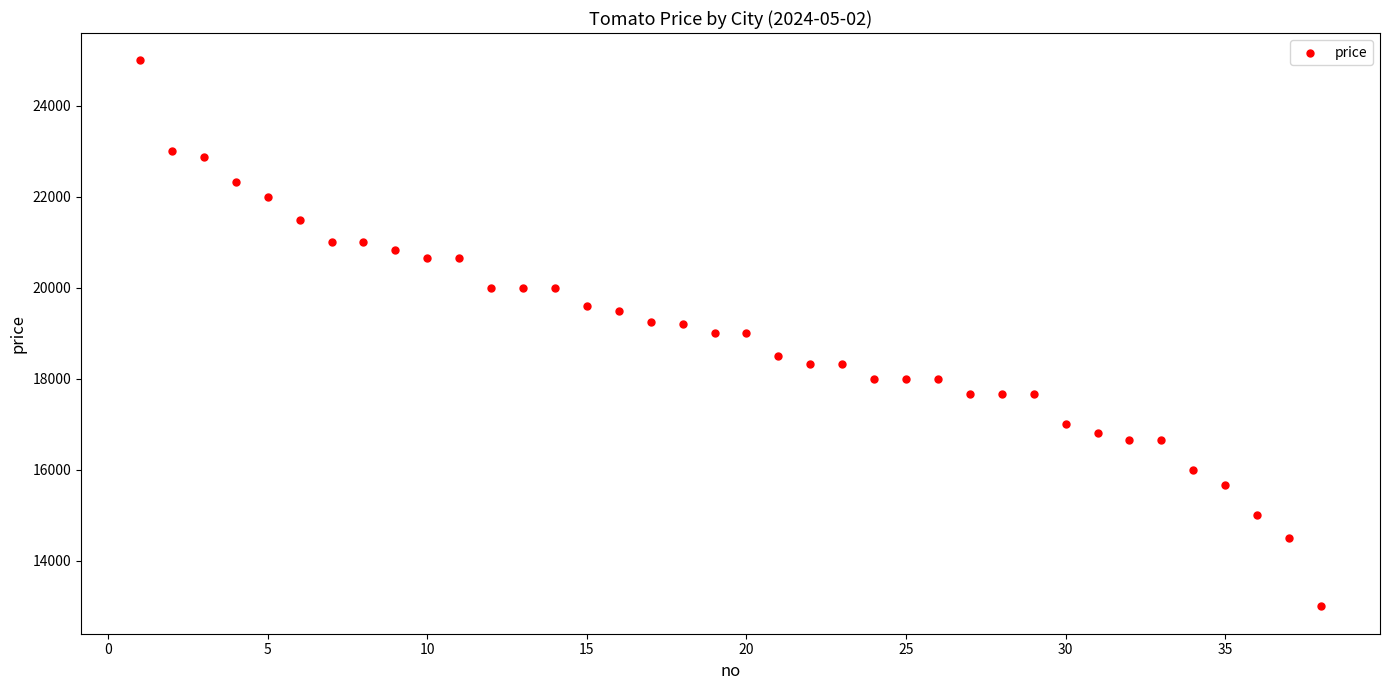

What is the range of X values (max minus min)?

37